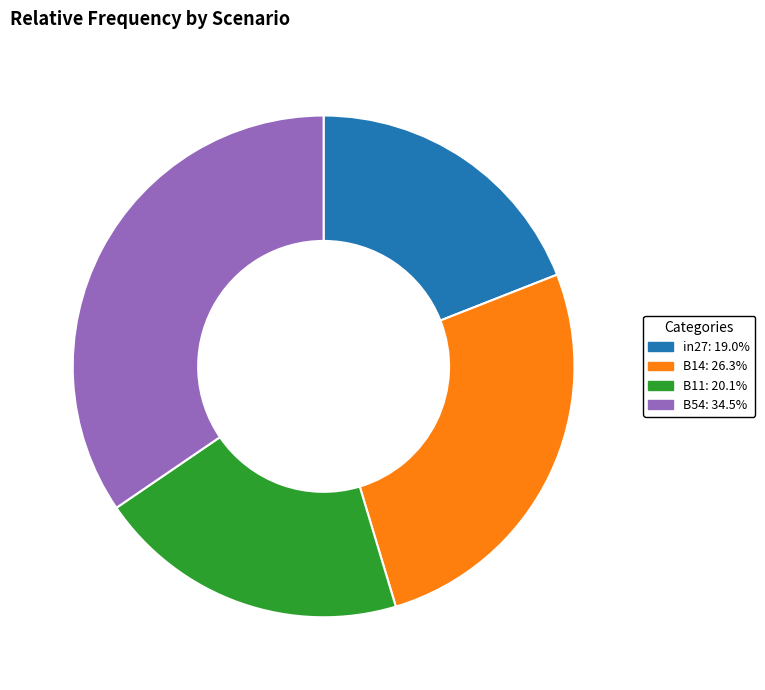

How many slices are in this pie chart?

4